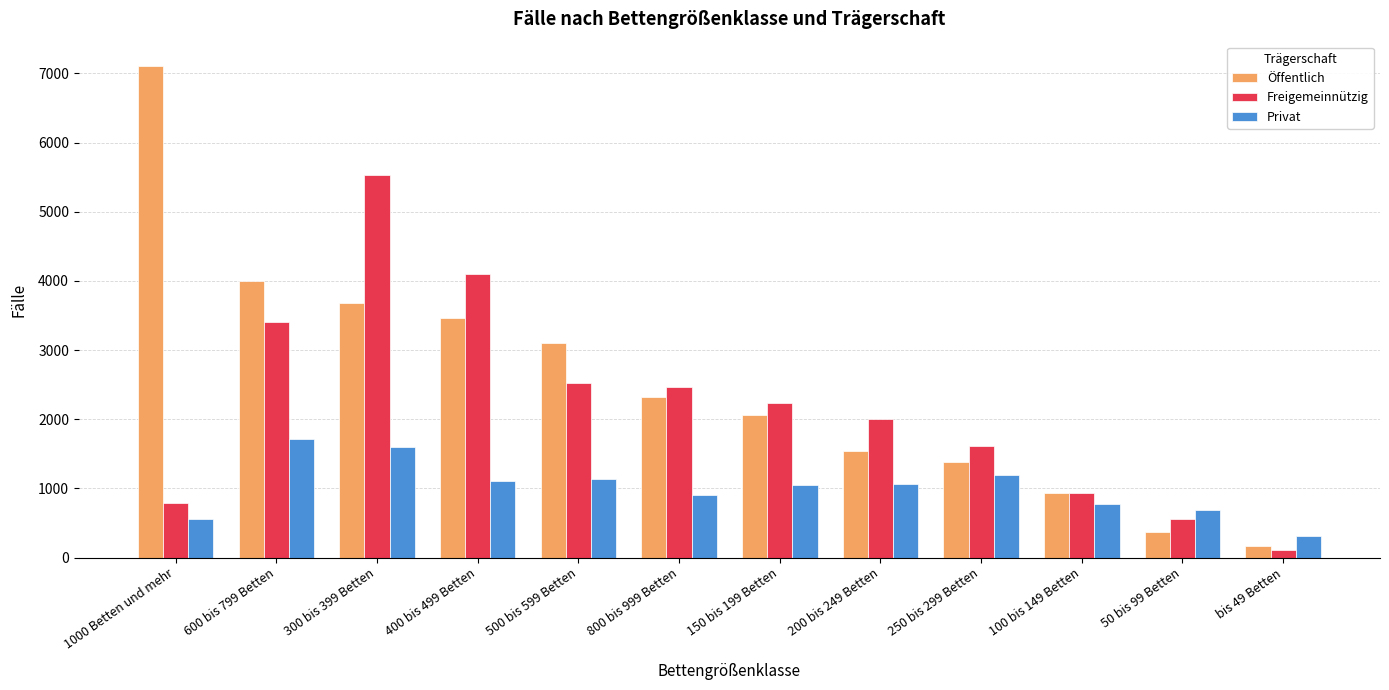

The value of Privat at bis 49 Betten is 317. True or false?

True